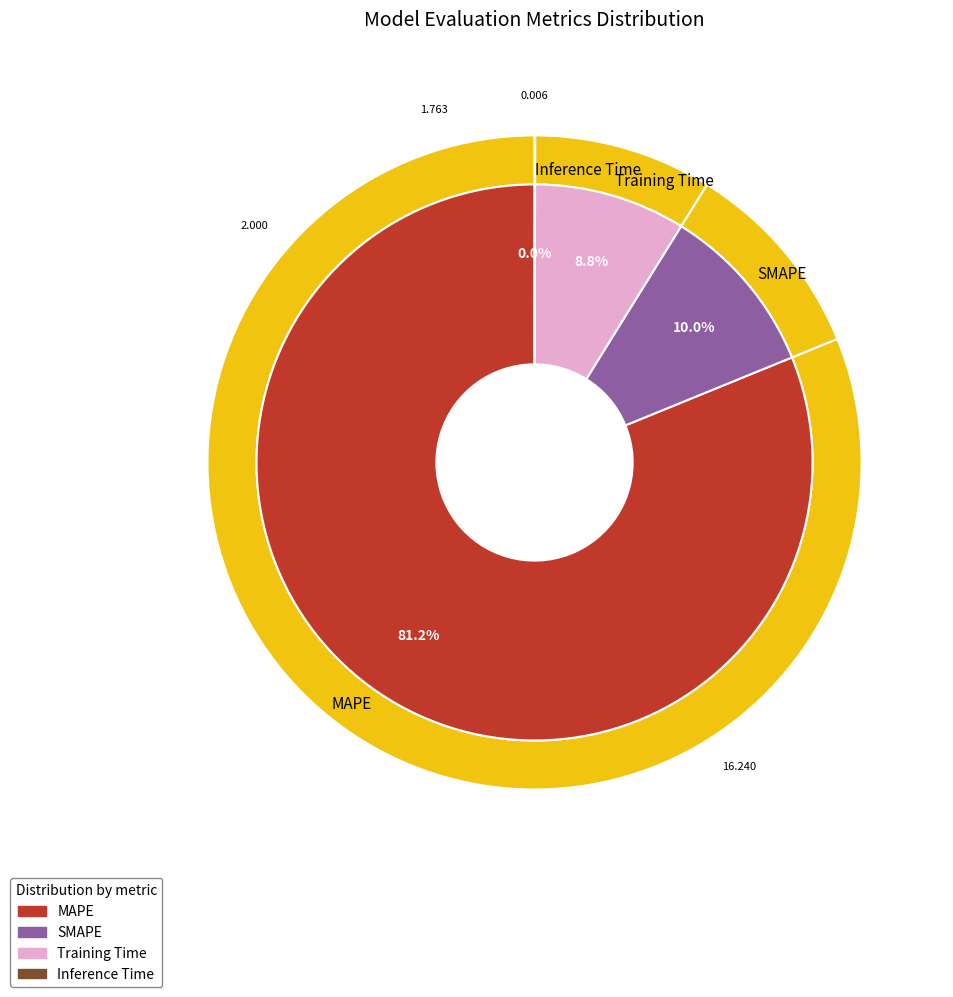

Which slice represents more than half of the pie?

MAPE